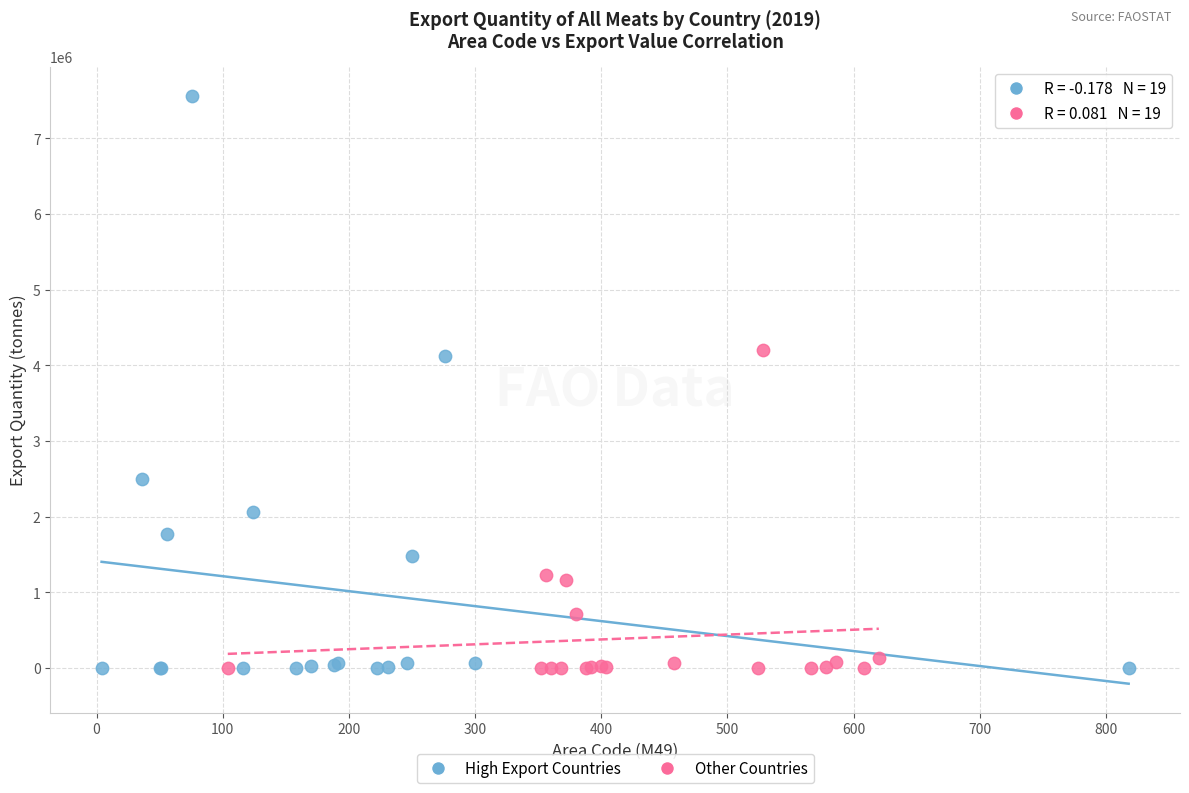

Which series has the largest Y range (max minus min)?

High Export Countries